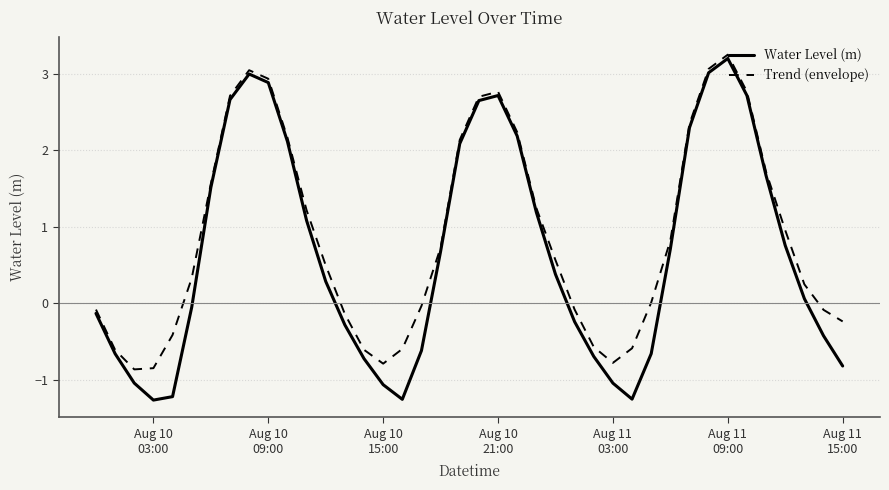

True or false: Trend (envelope) and Water Level (m) cross at least once.

False